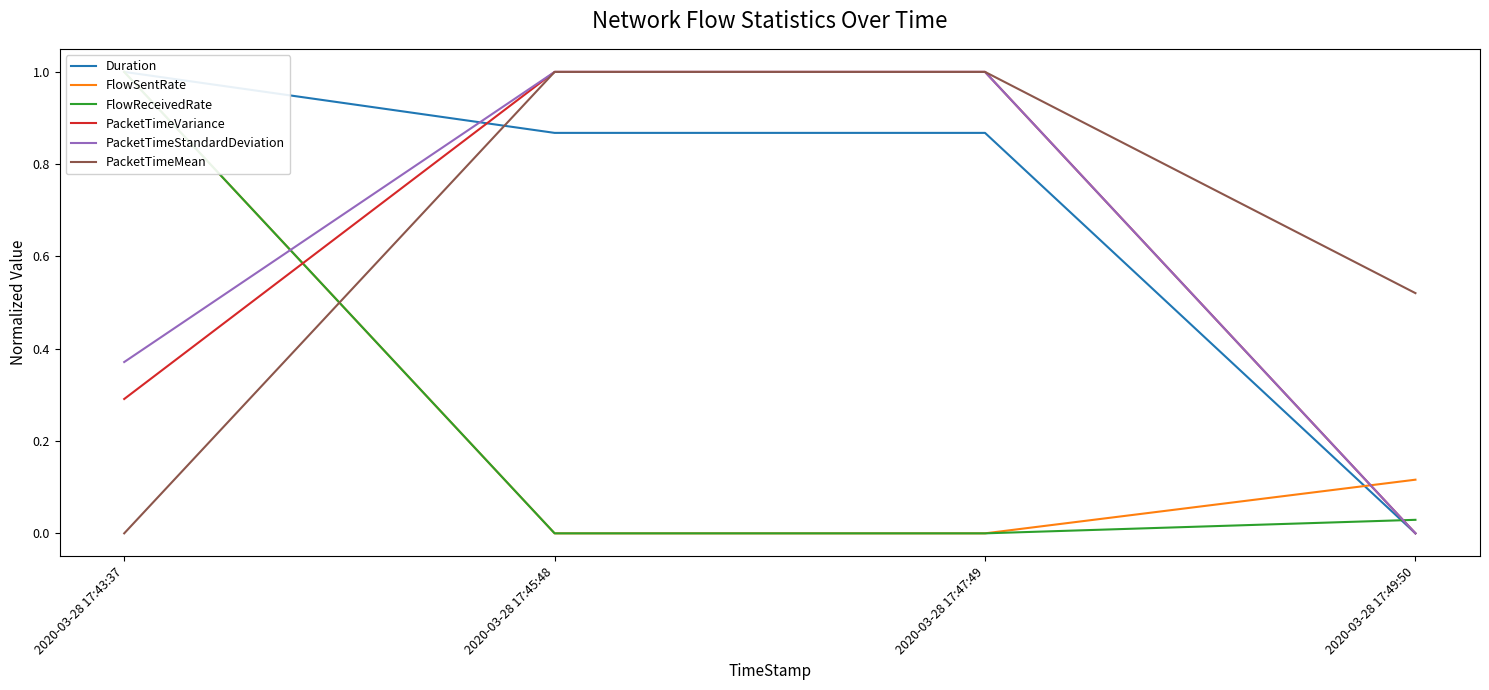

Which series changed the most between 2020-03-28 17:43:37 and 2020-03-28 17:47:49?

FlowSentRate